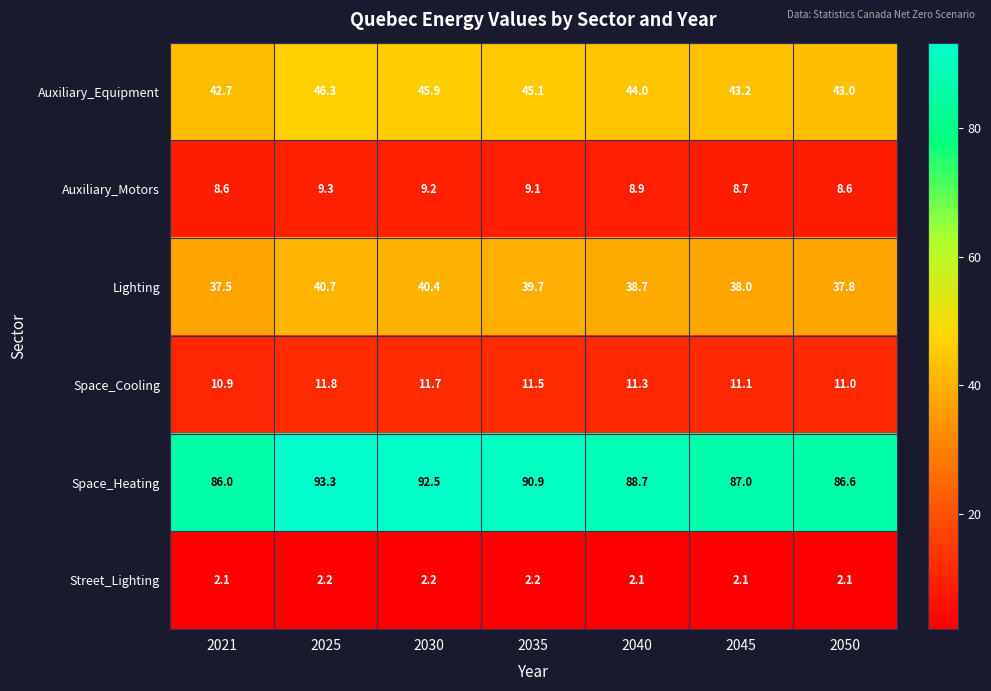

At which category is the sum across all series the highest?

2025